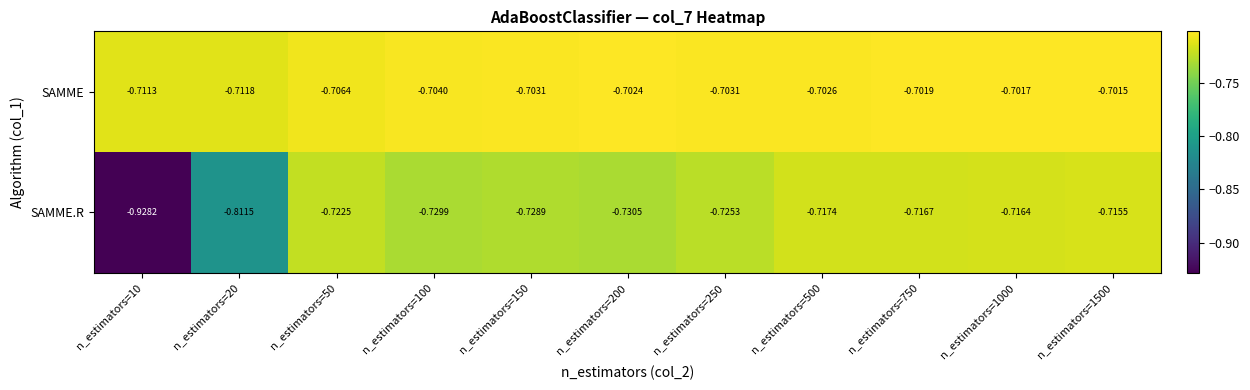

Is the value of SAMME.R at n_estimators=10 greater than the value of SAMME at n_estimators=100?

No